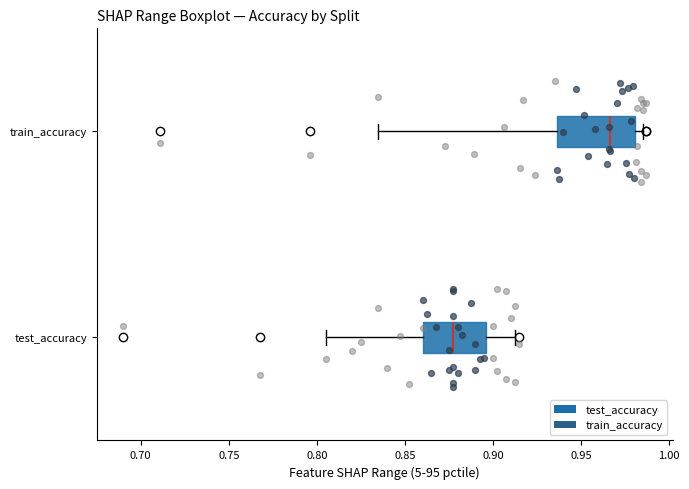

Which box is the widest, from its left edge to its right edge?

train_accuracy